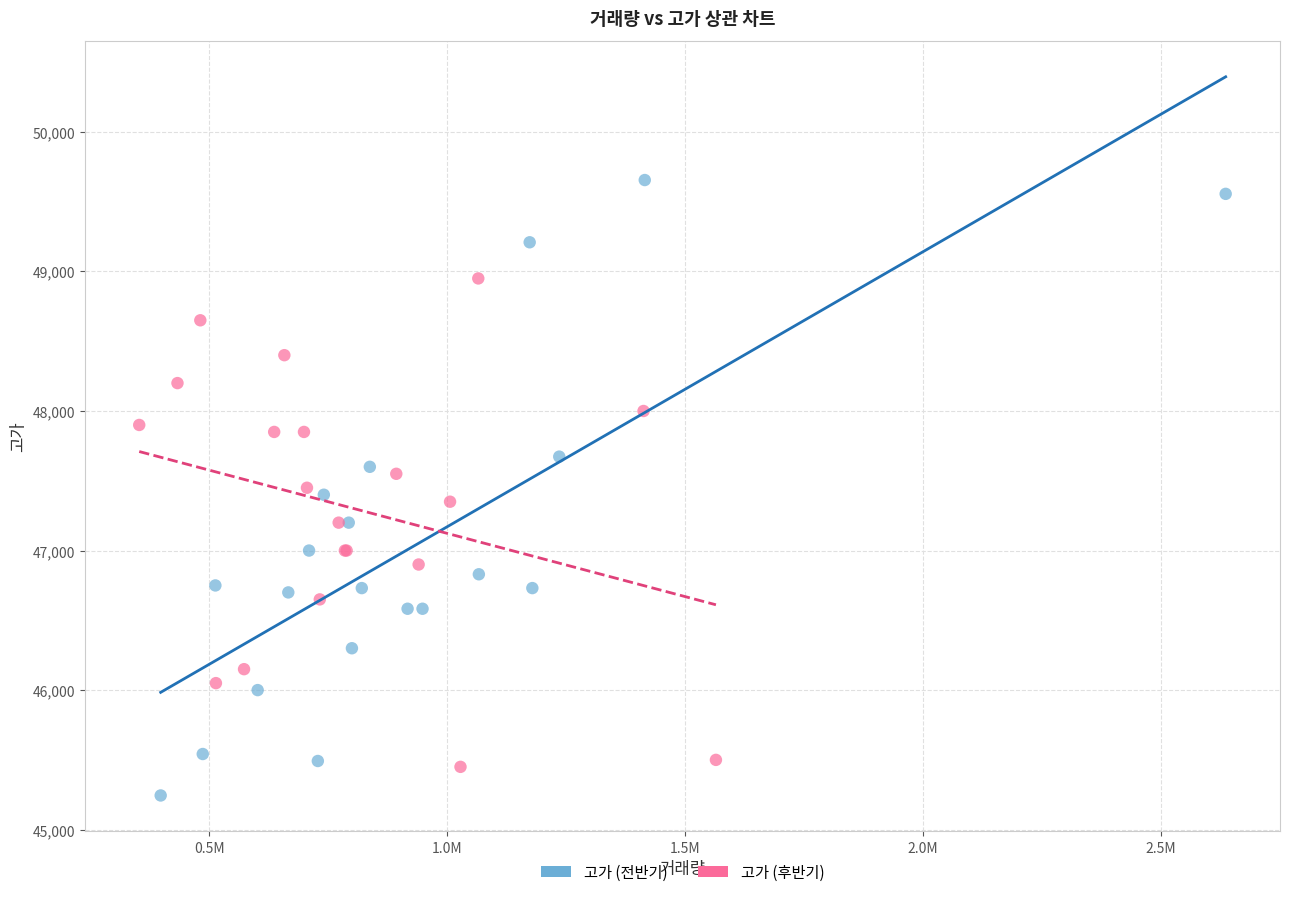

What are all the series names shown in the legend?

고가 (전반기), 고가 (후반기)